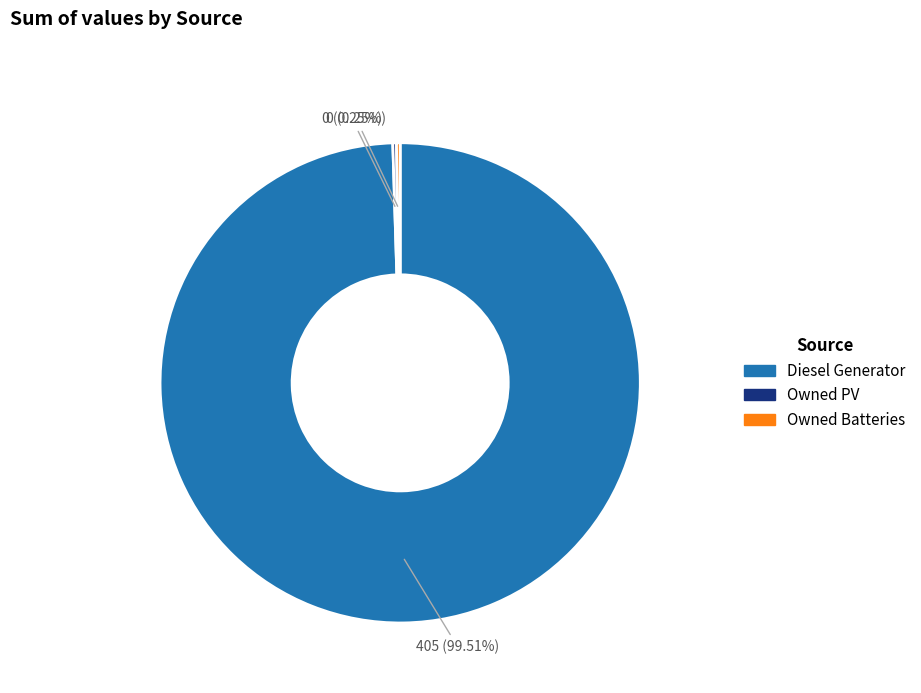

Which slice represents more than half of the pie?

Diesel Generator